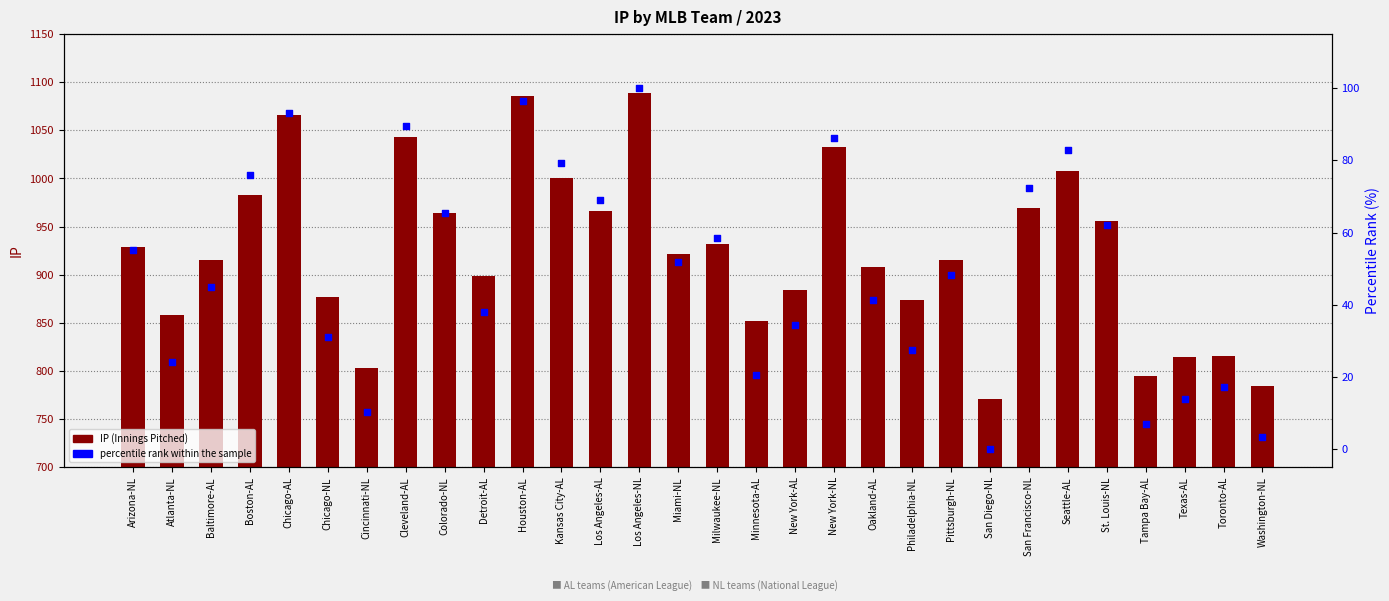

What is the total value across all series at Boston-AL?

1058.5